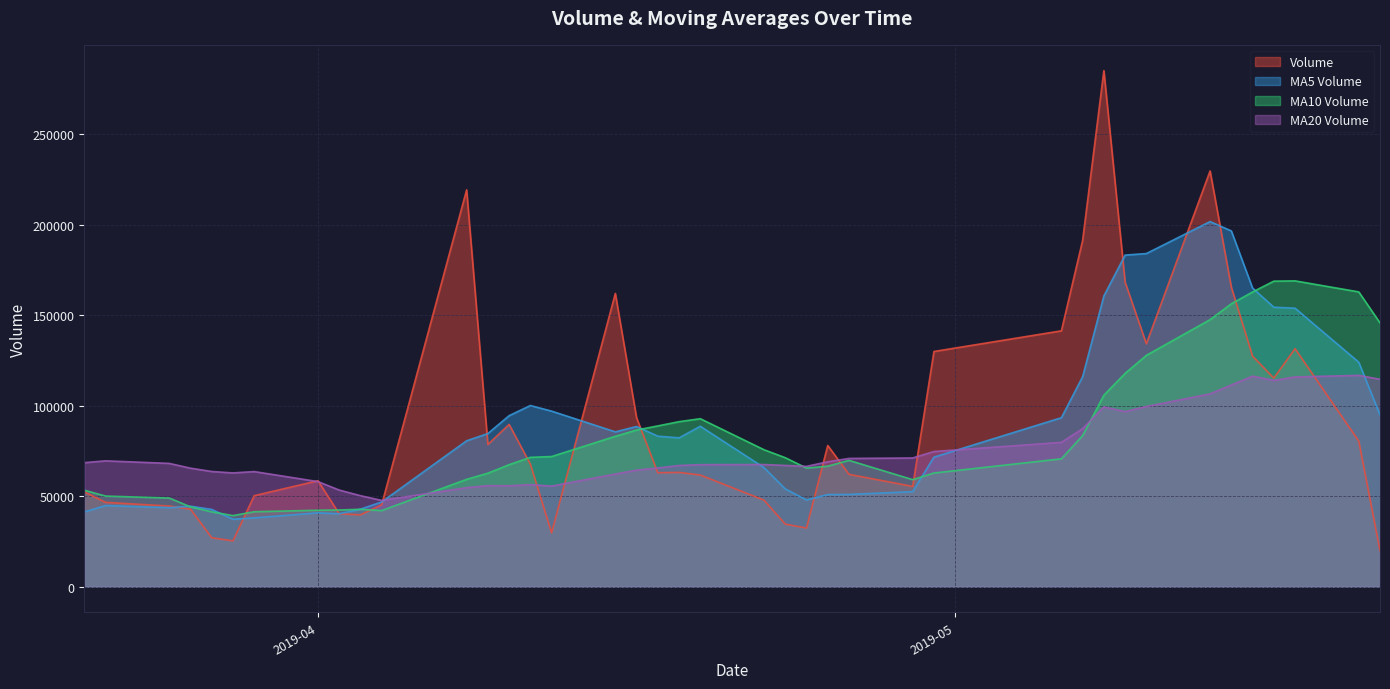

What is the maximum value for MA10 Volume?

169040.2